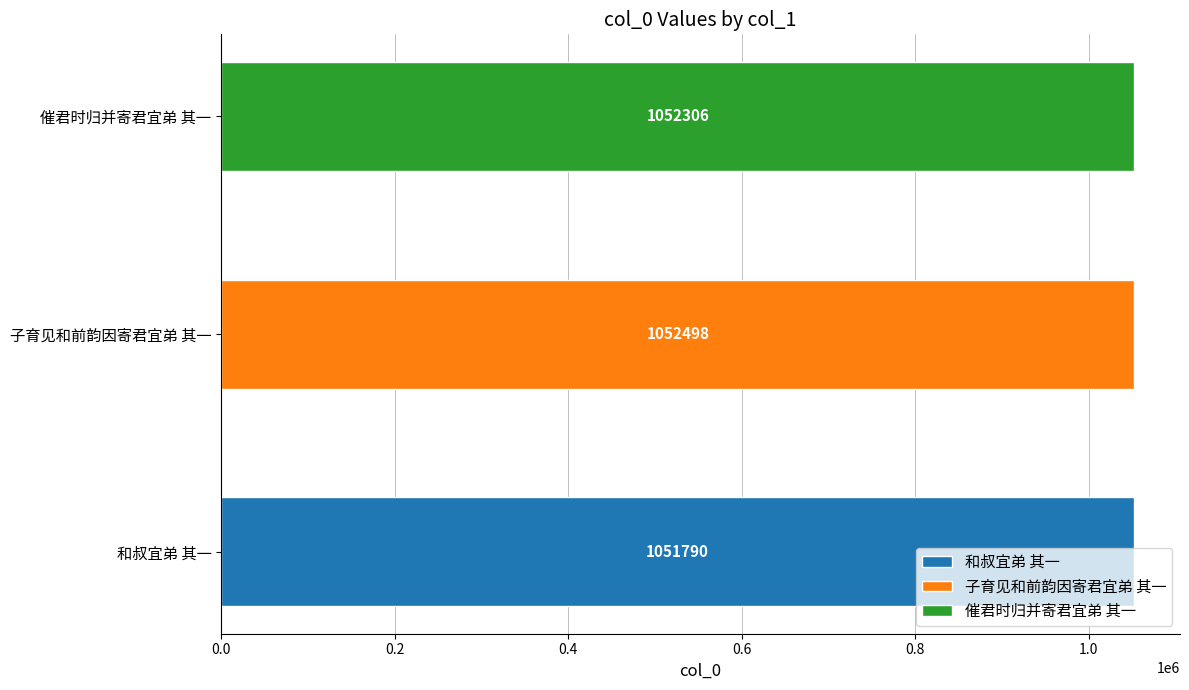

Approximately how many times larger is the value at 催君时归并寄君宜弟 其一 compared to 子育见和前韵因寄君宜弟 其一?

1.0